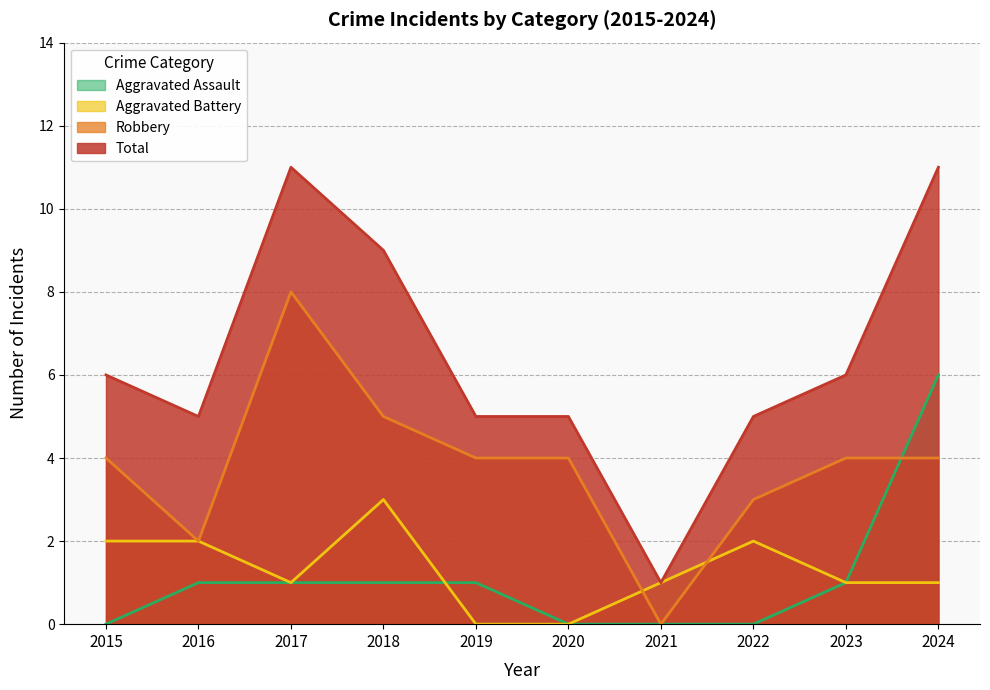

What is the difference between the highest and lowest values at 2024?

10